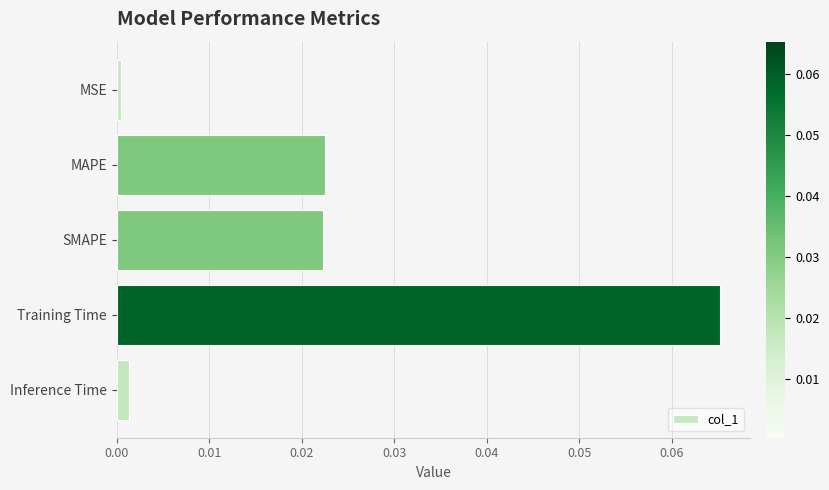

At which category does the chart reach its peak across all series?

Training Time